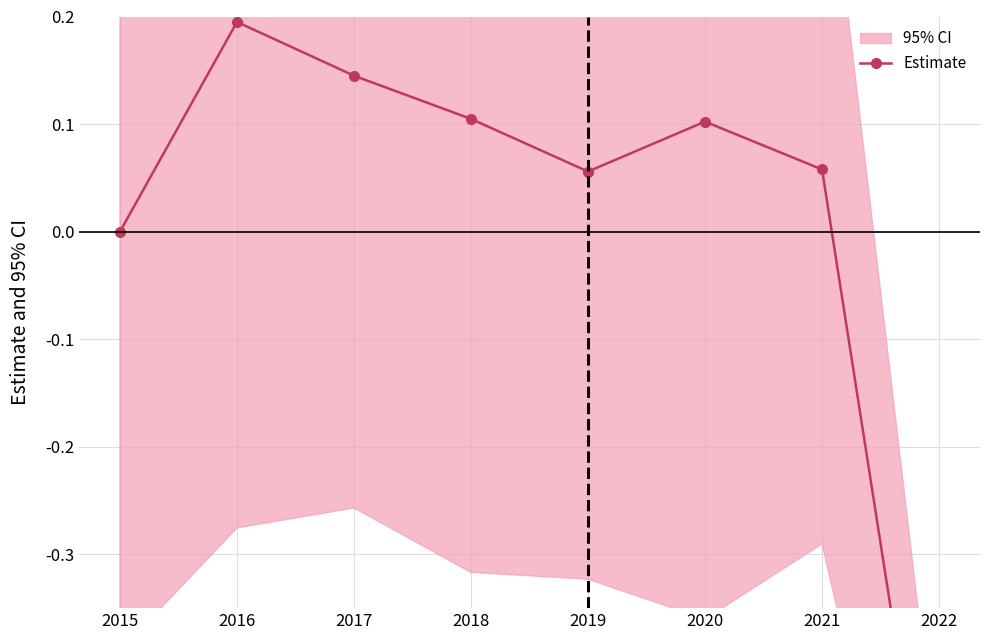

Is this an area chart (filled region under the line)?

No